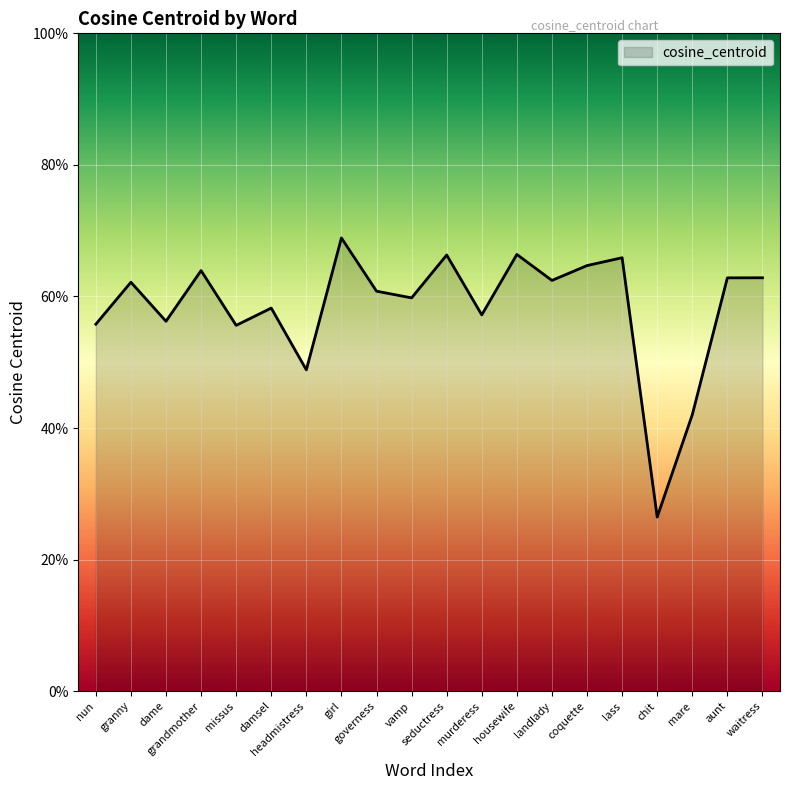

Does the chart display data point markers on the line(s)?

No